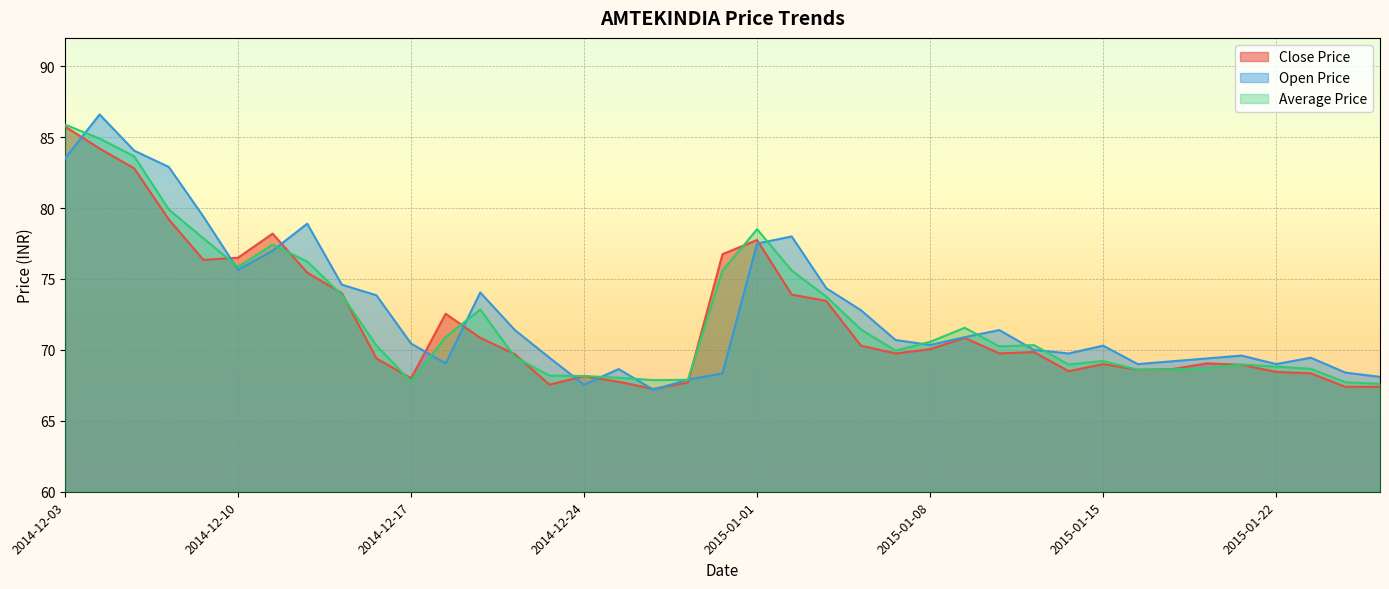

What is the spread (max minus min) of values at 2014-12-12?

3.5